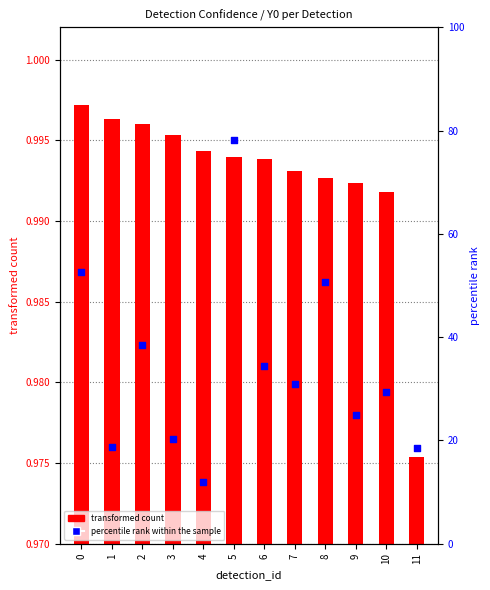

Which series has the largest Y range (max minus min)?

percentile rank within the sample